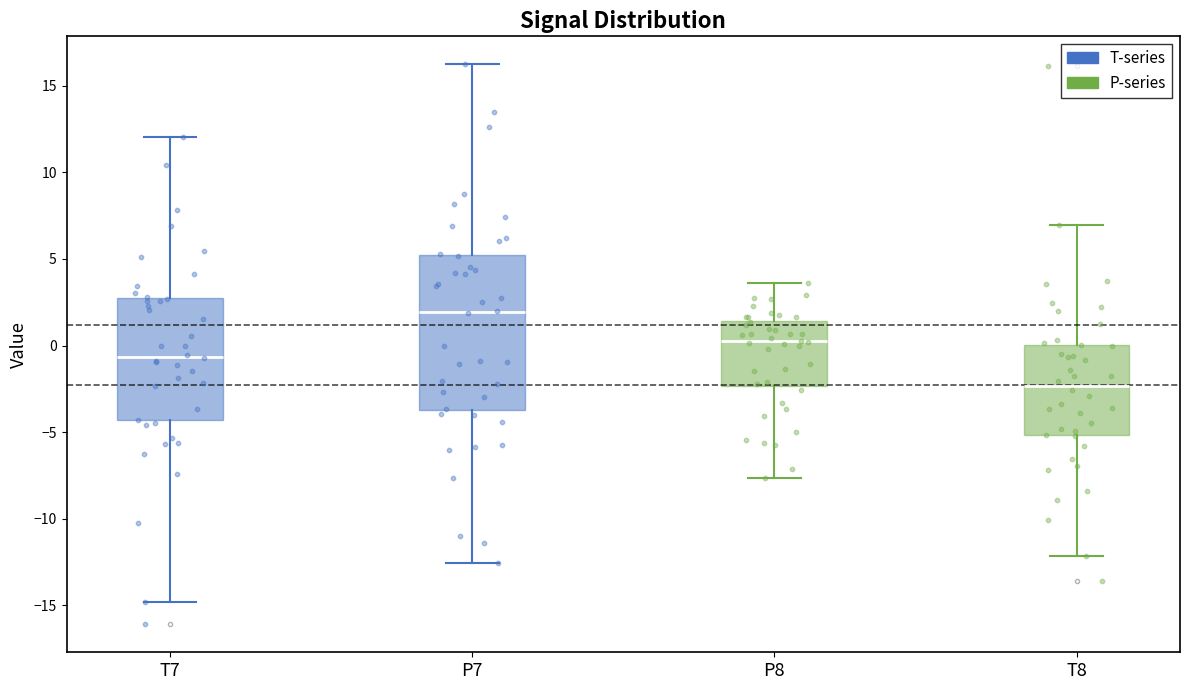

Reading left to right, transcribe this box plot: for each box, give where its median line is, the range the box spans, and where its two whiskers end, as read against the y-axis. The values are not printed on the chart, so give them approximately, as read against the axis.

T7: median -0.5, box -4.5 to 2.5, whiskers -15.0 to 12.0
P7: median 2.0, box -3.5 to 5.0, whiskers -12.5 to 16.0
P8: median 0.5, box -2.5 to 1.5, whiskers -7.5 to 3.5
T8: median -2.5, box -5.0 to 0.0, whiskers -12.0 to 7.0